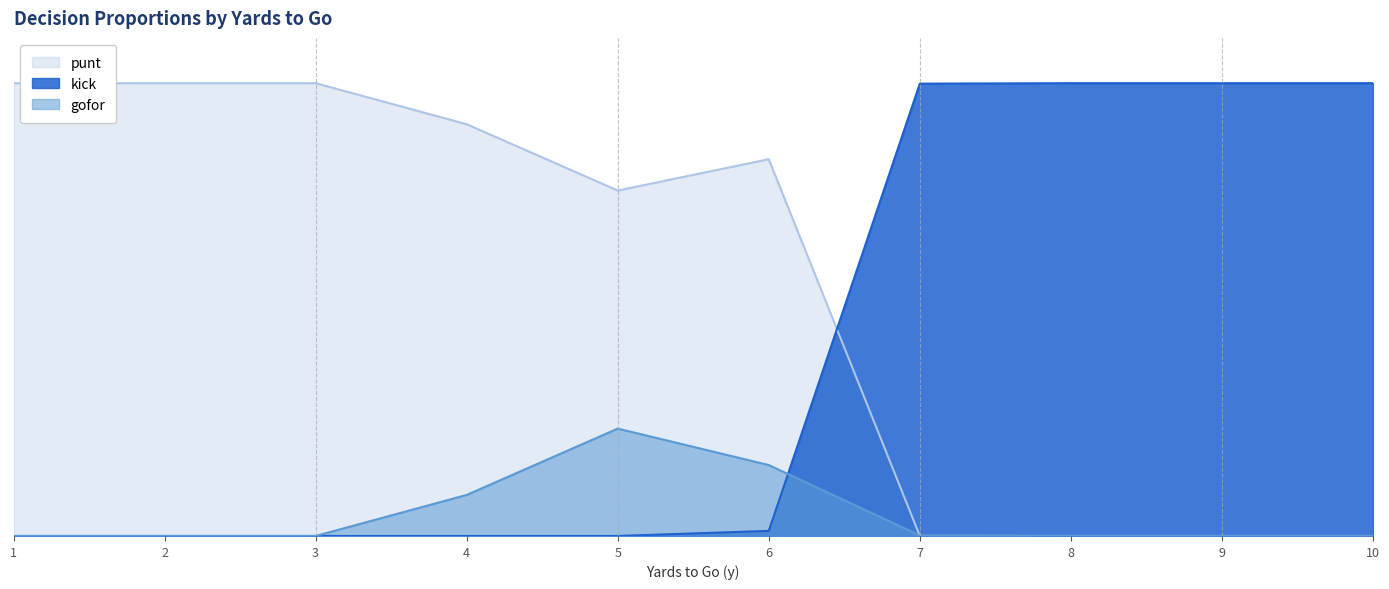

Reading right to left, extract all data points from this chart.

punt: 10=0.0	9=0.0	8=0.0	7=0.0	6=0.8	5=0.8	4=0.9	3=1.0	2=1.0	1=1.0
kick: 10=1.0	9=1.0	8=1.0	7=1.0	6=0.0	5=0.0	4=0.0	3=0.0	2=0.0	1=0.0
gofor: 10=0.0	9=0.0	8=0.0	7=0.0	6=0.2	5=0.2	4=0.1	3=0.0	2=0.0	1=0.0